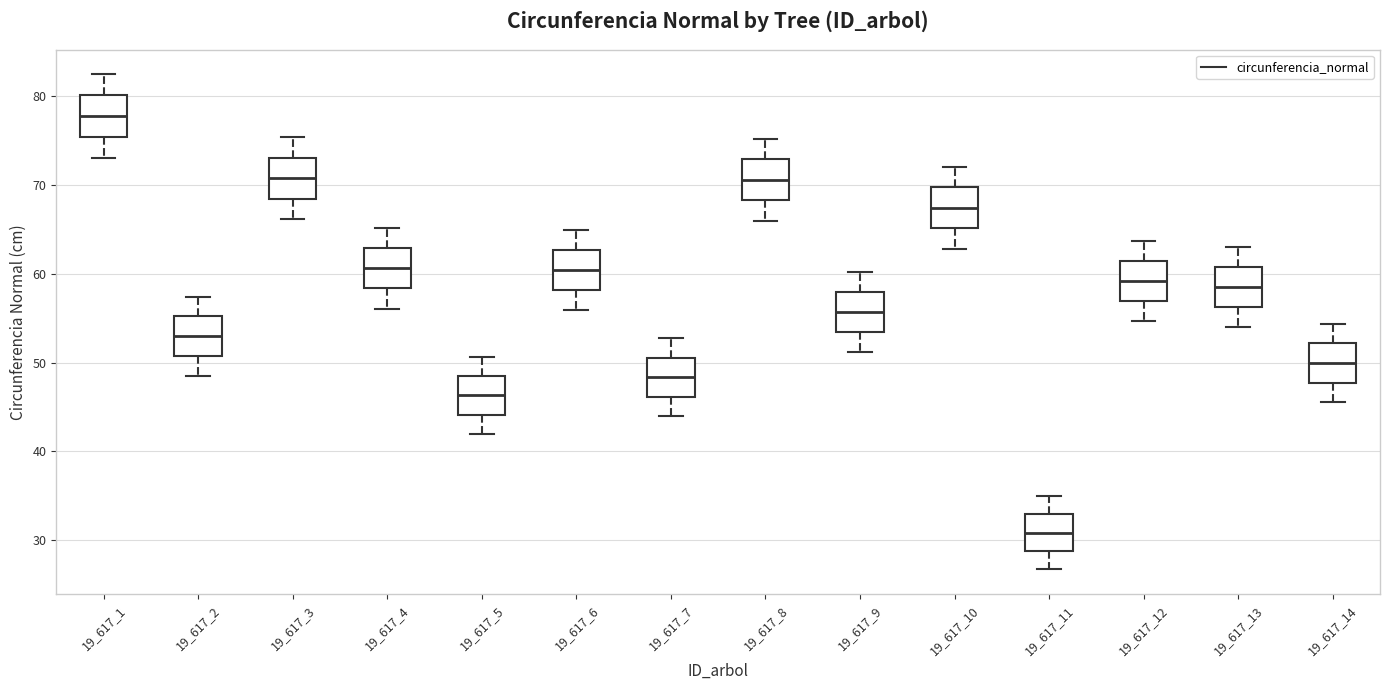

Reading left to right, transcribe this box plot: for each box, give where its median line is, the range the box spans, and where its two whiskers end, as read against the y-axis. The values are not printed on the chart, so give them approximately, as read against the axis.

19_617_1: median 78, box 75 to 80, whiskers 73 to 82
19_617_2: median 53, box 51 to 55, whiskers 49 to 57
19_617_3: median 71, box 68 to 73, whiskers 66 to 75
19_617_4: median 61, box 58 to 63, whiskers 56 to 65
19_617_5: median 46, box 44 to 48, whiskers 42 to 51
19_617_6: median 60, box 58 to 63, whiskers 56 to 65
19_617_7: median 48, box 46 to 51, whiskers 44 to 53
19_617_8: median 71, box 68 to 73, whiskers 66 to 75
19_617_9: median 56, box 53 to 58, whiskers 51 to 60
19_617_10: median 67, box 65 to 70, whiskers 63 to 72
19_617_11: median 31, box 29 to 33, whiskers 27 to 35
19_617_12: median 59, box 57 to 61, whiskers 55 to 64
19_617_13: median 59, box 56 to 61, whiskers 54 to 63
19_617_14: median 50, box 48 to 52, whiskers 46 to 54